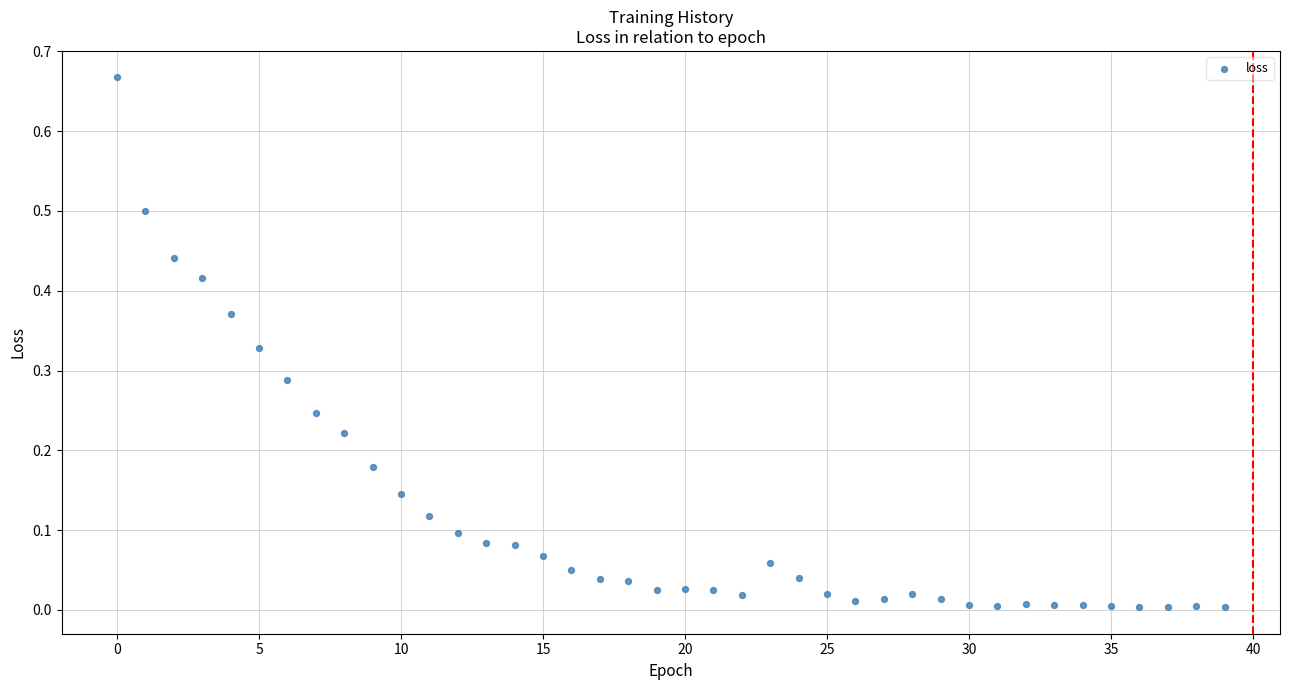

How many points are shown in the scatter plot?

40